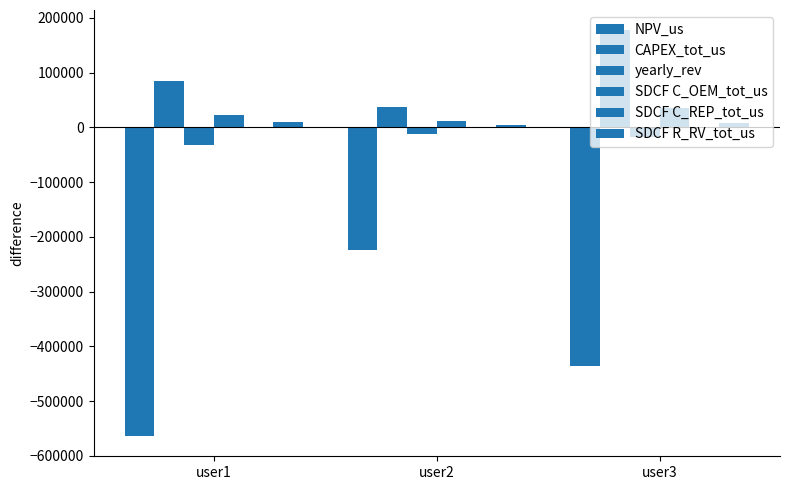

What is the difference between the SDCF C_OEM_tot_us values at user1 and user3?

13310.2